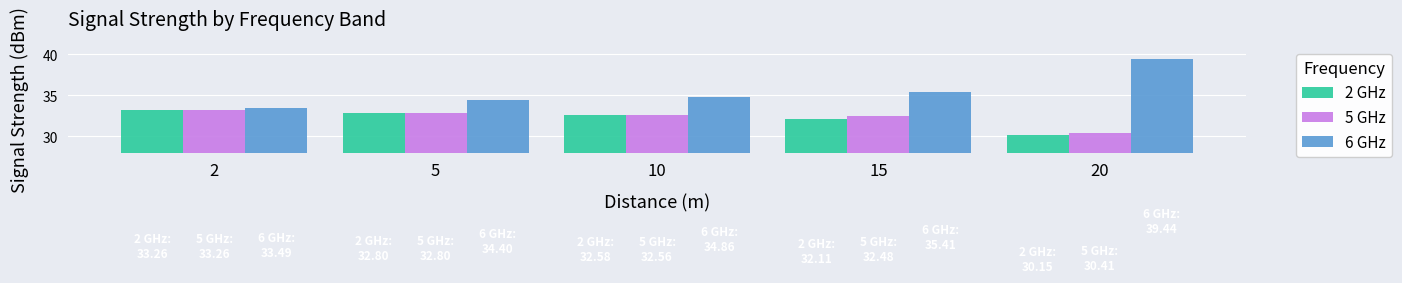

Read the 5 GHz value at 15.

32.5